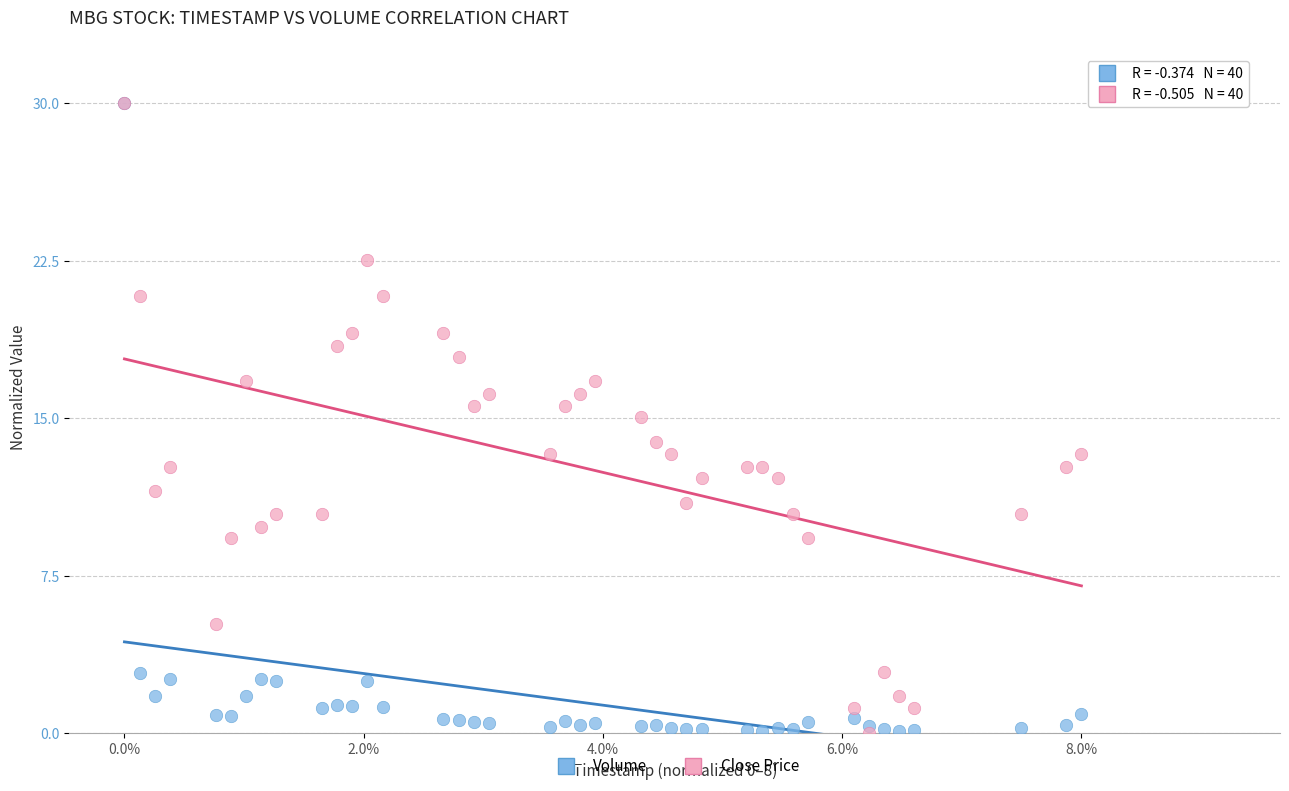

What are all the series names shown in the legend?

Volume, Close Price